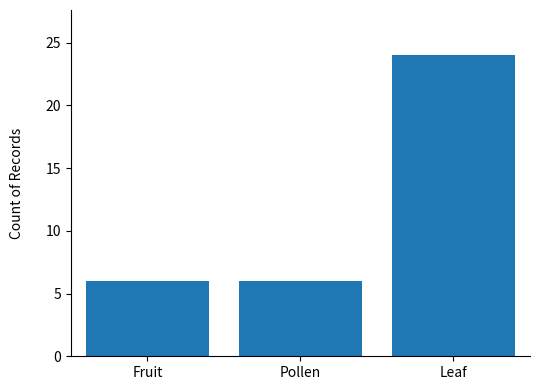

How many series are shown in this chart?

1